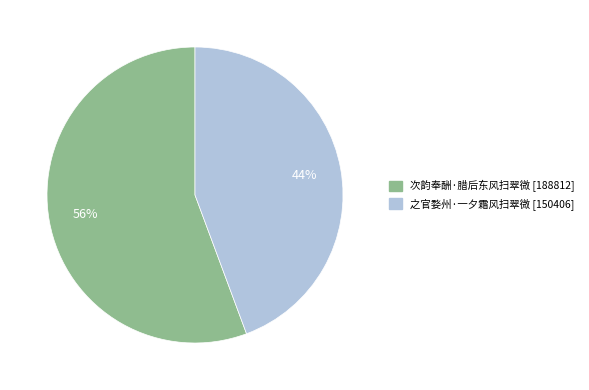

Is there a majority slice in this chart?

Yes